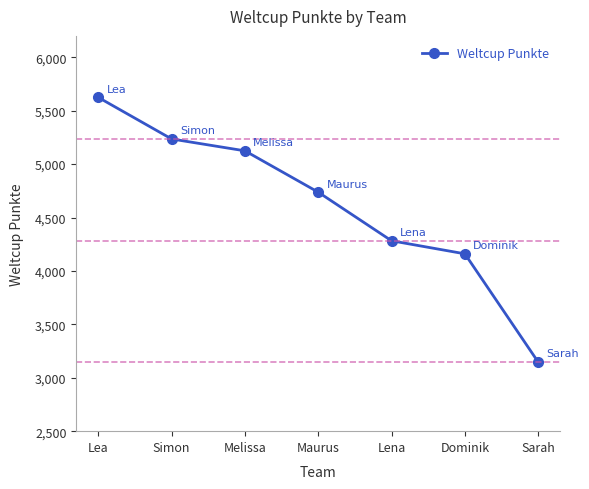

At which label does the data first exceed 4737?

Lea